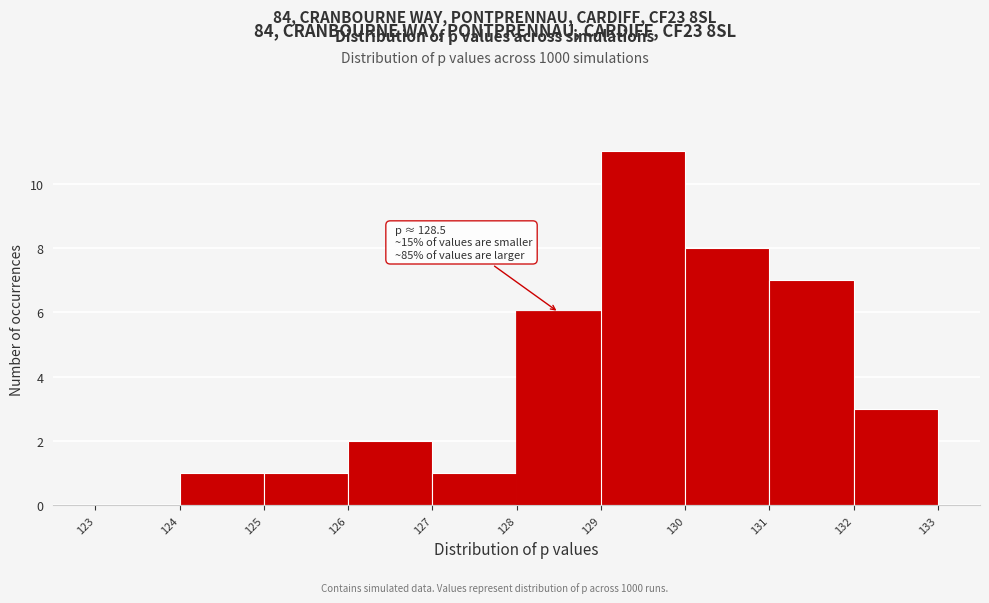

Which range on the x-axis has the tallest bar?

129 to 130